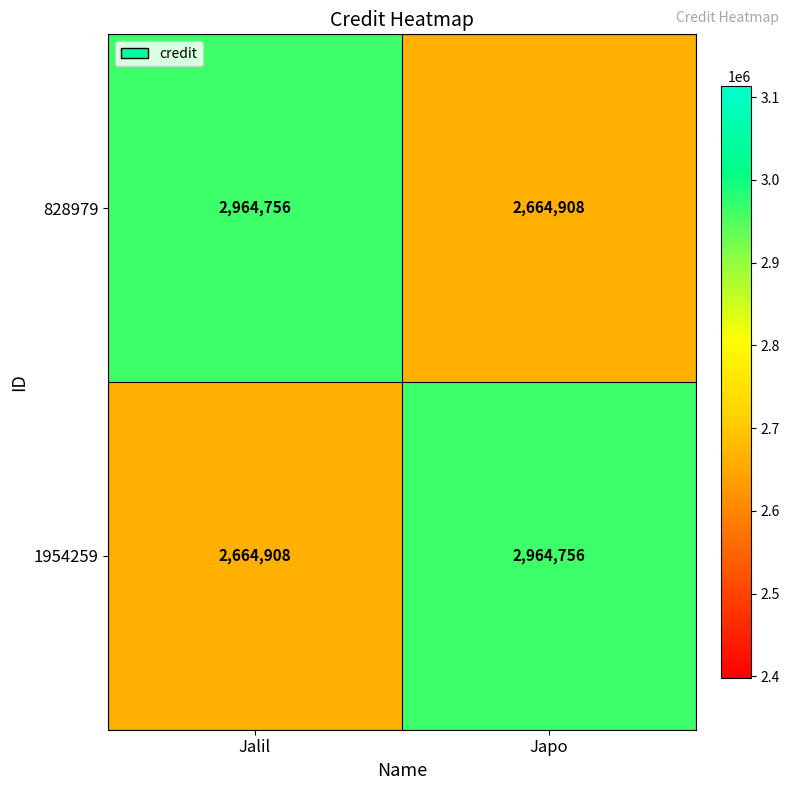

At Jalil, list the series in order from largest to smallest.

828979, 1954259